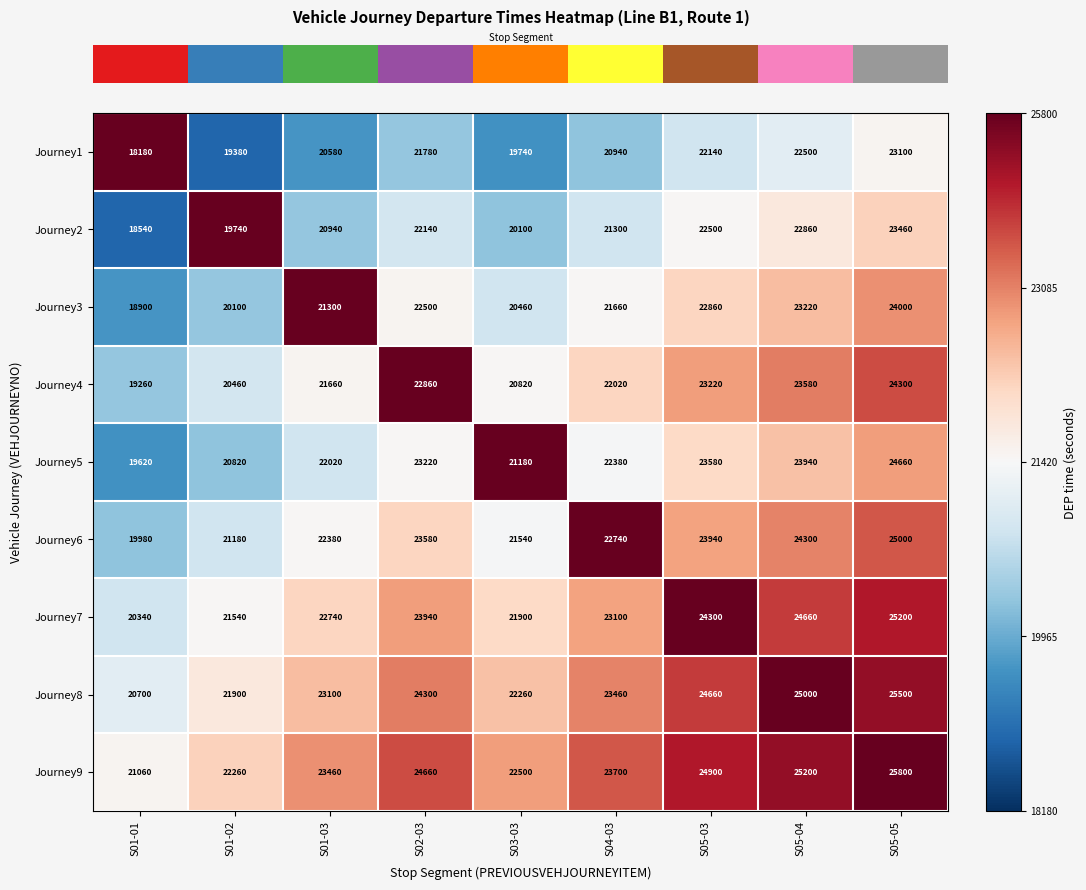

List the labels in order of Journey5 value, largest first.

S05-05, S05-04, S05-03, S02-03, S04-03, S01-03, S03-03, S01-02, S01-01